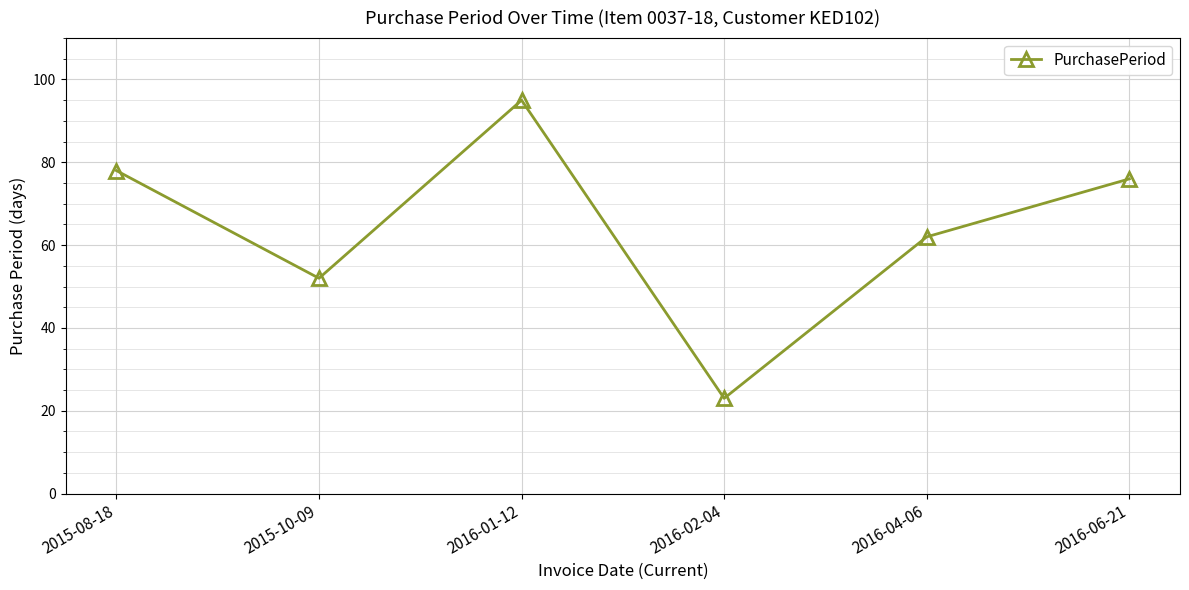

Which label corresponds to the largest value in the chart?

2016-01-12